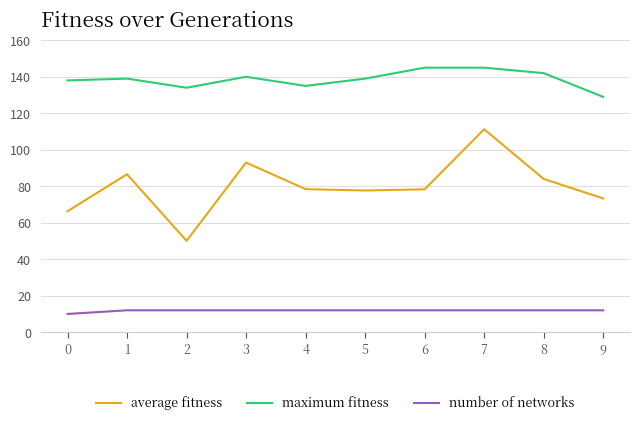

True or false: number of networks and maximum fitness cross at least once.

False